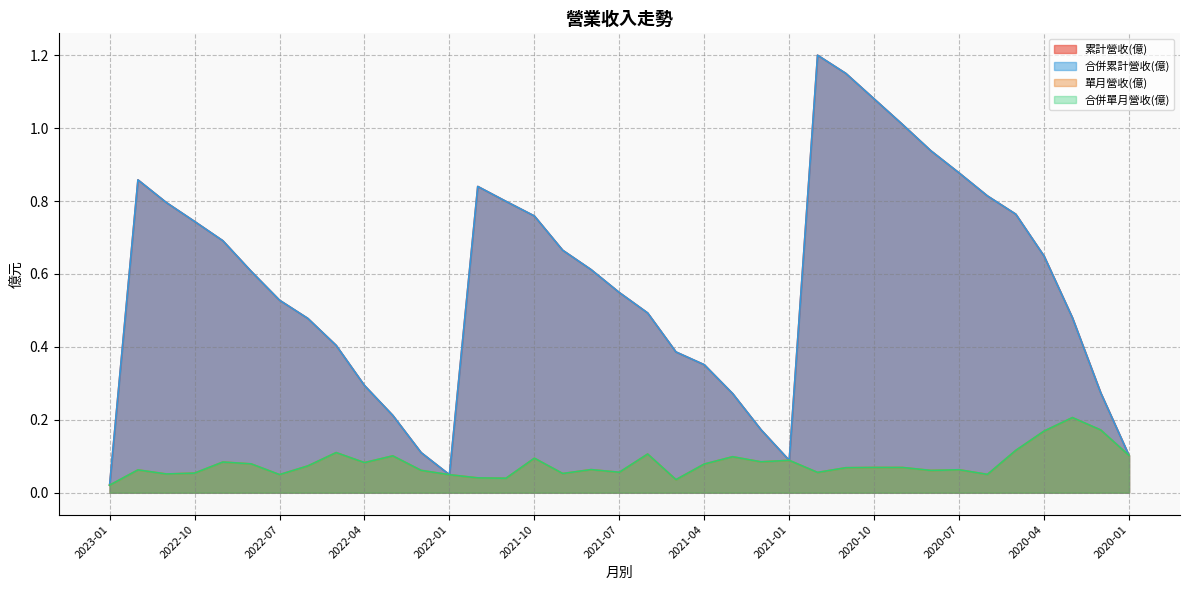

At how many categories does at least one series exceed 1?

4